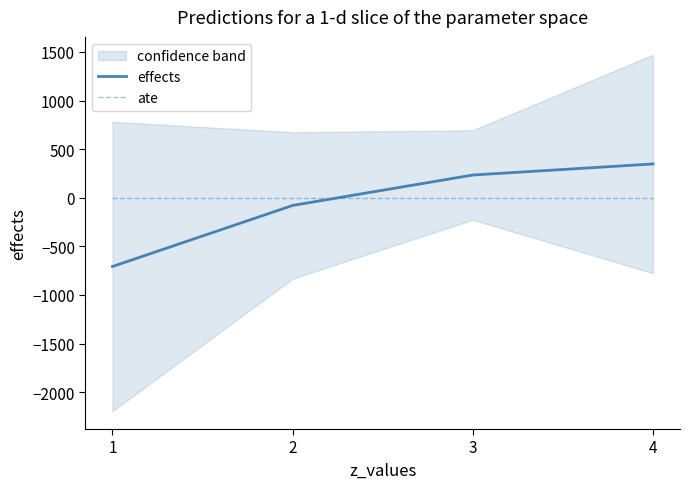

Which label corresponds to the smallest value in the chart?

1